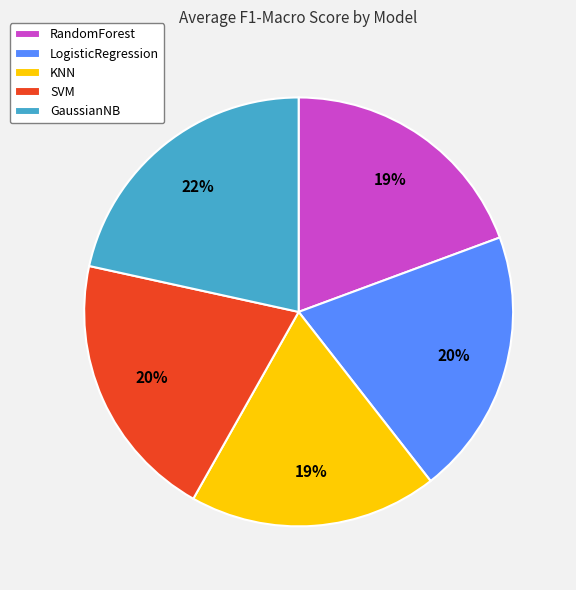

How many slices are in this pie chart?

5